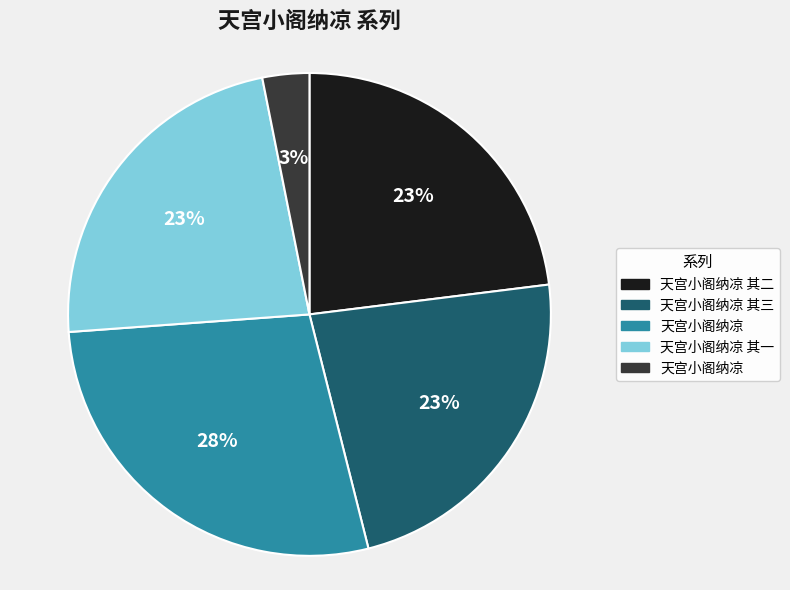

Is there a majority slice in this chart?

No